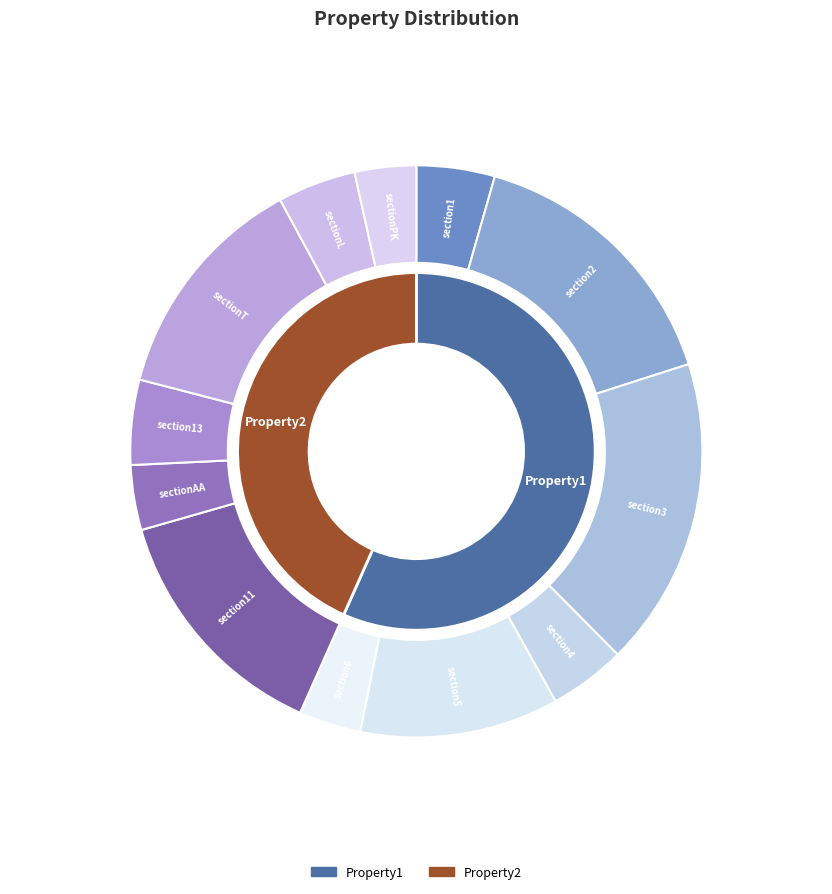

Rank the categories by value from lowest to highest.

sectionPK, section6, sectionAA, section4, section1, sectionL, section13, section5, sectionT, section11, section2, section3